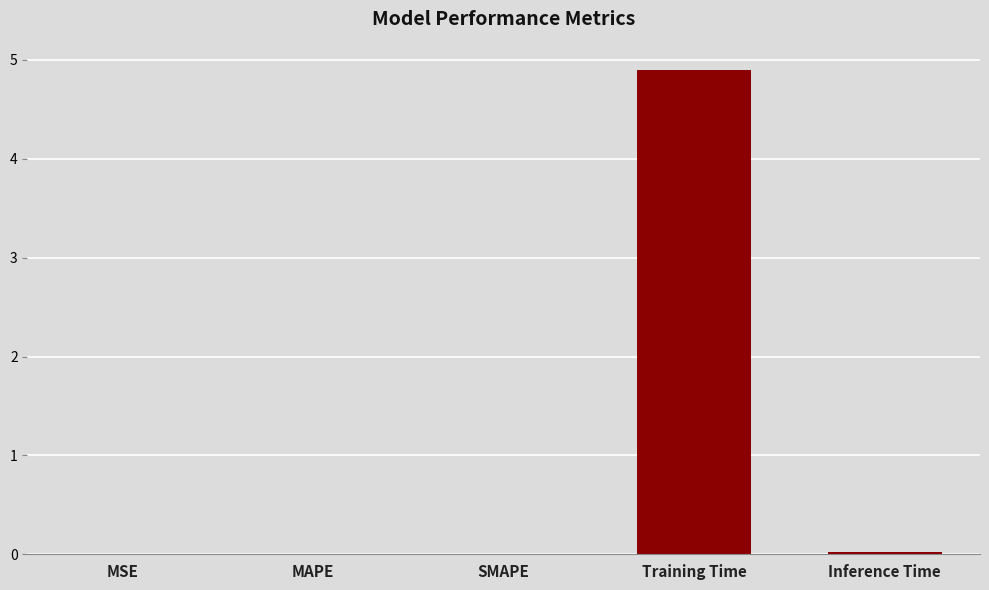

What is the sum of all values?

4.9